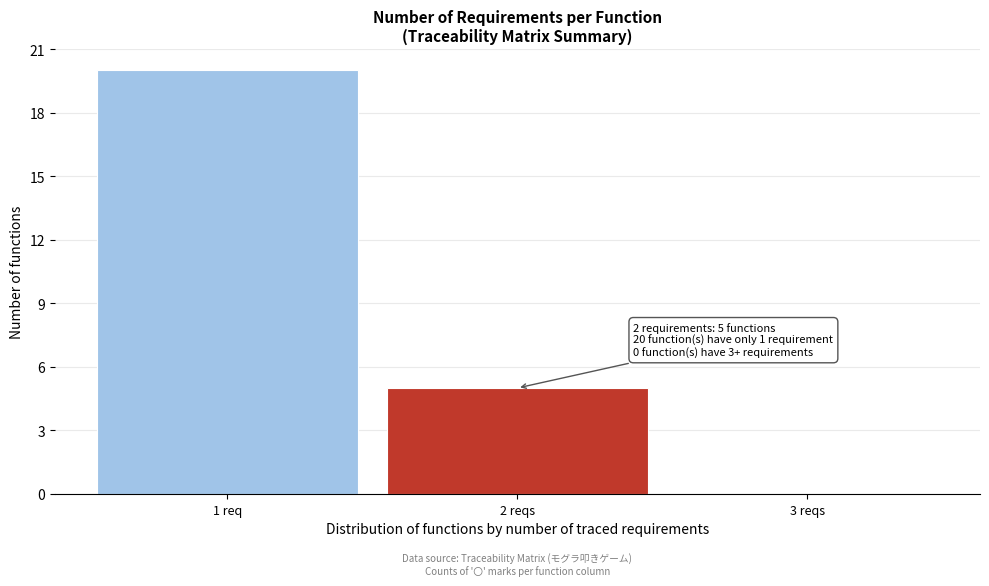

Reading left to right, list all the values displayed in this chart.

1 req=20	2 reqs=5	3 reqs=0